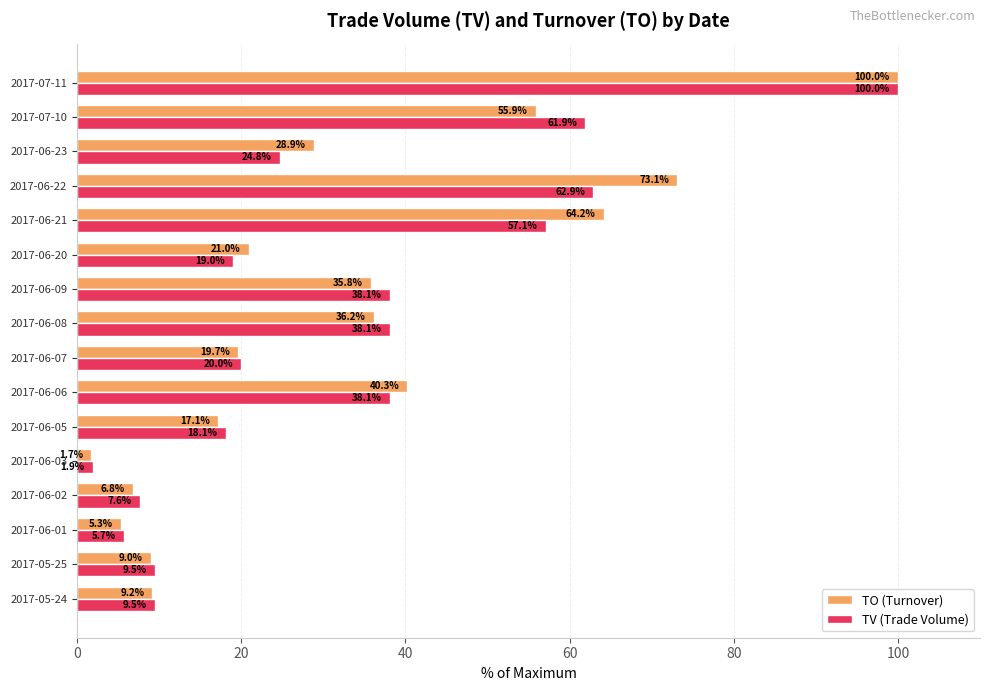

At which label does TV (Trade Volume) reach its peak?

2017-07-11